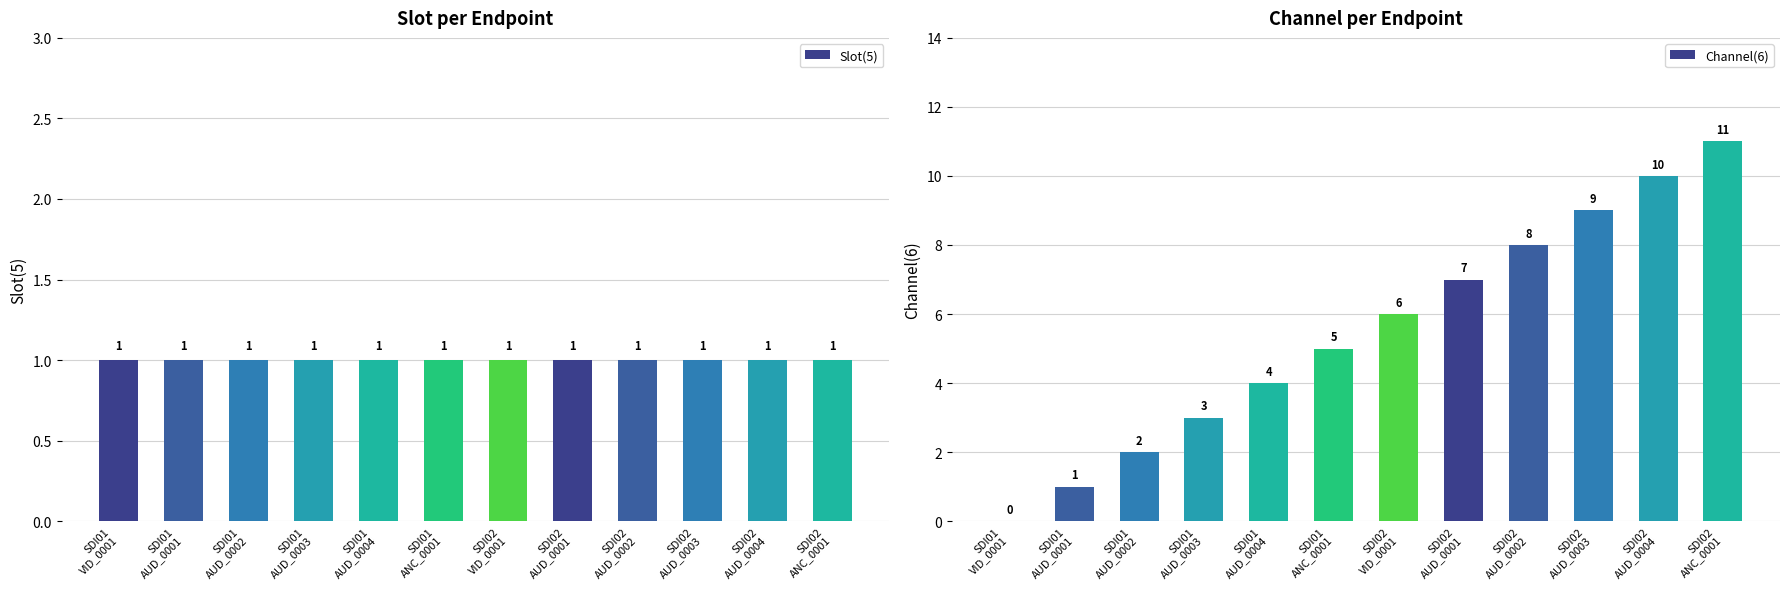

List the series in order of their peak value, highest first.

Channel(6), Slot(5)